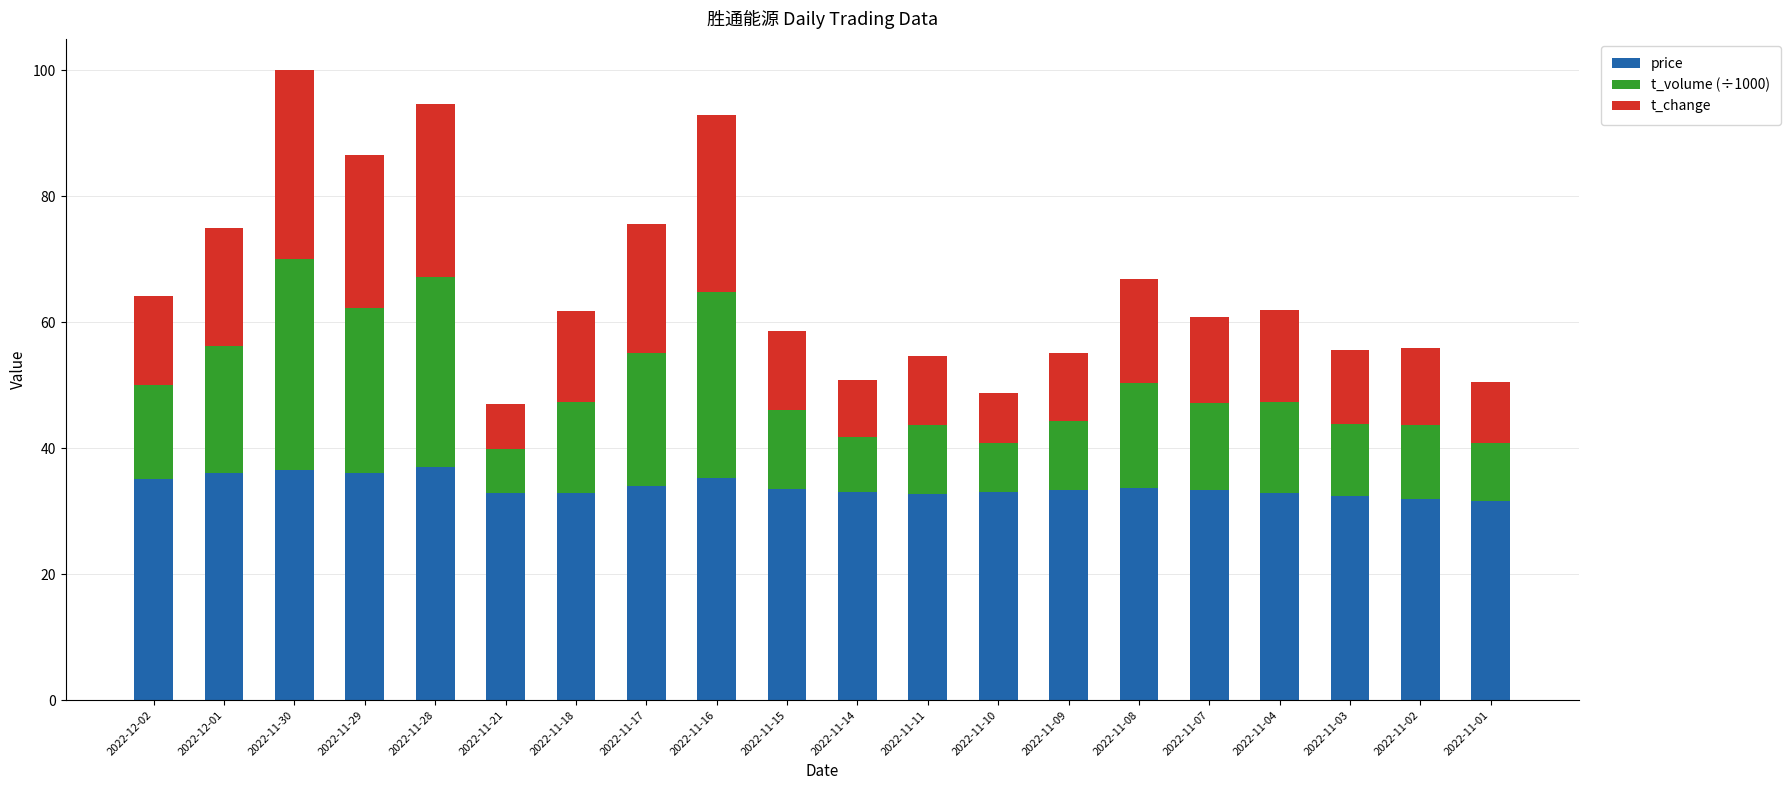

What is the total value across all series at 2022-11-03?

55.5